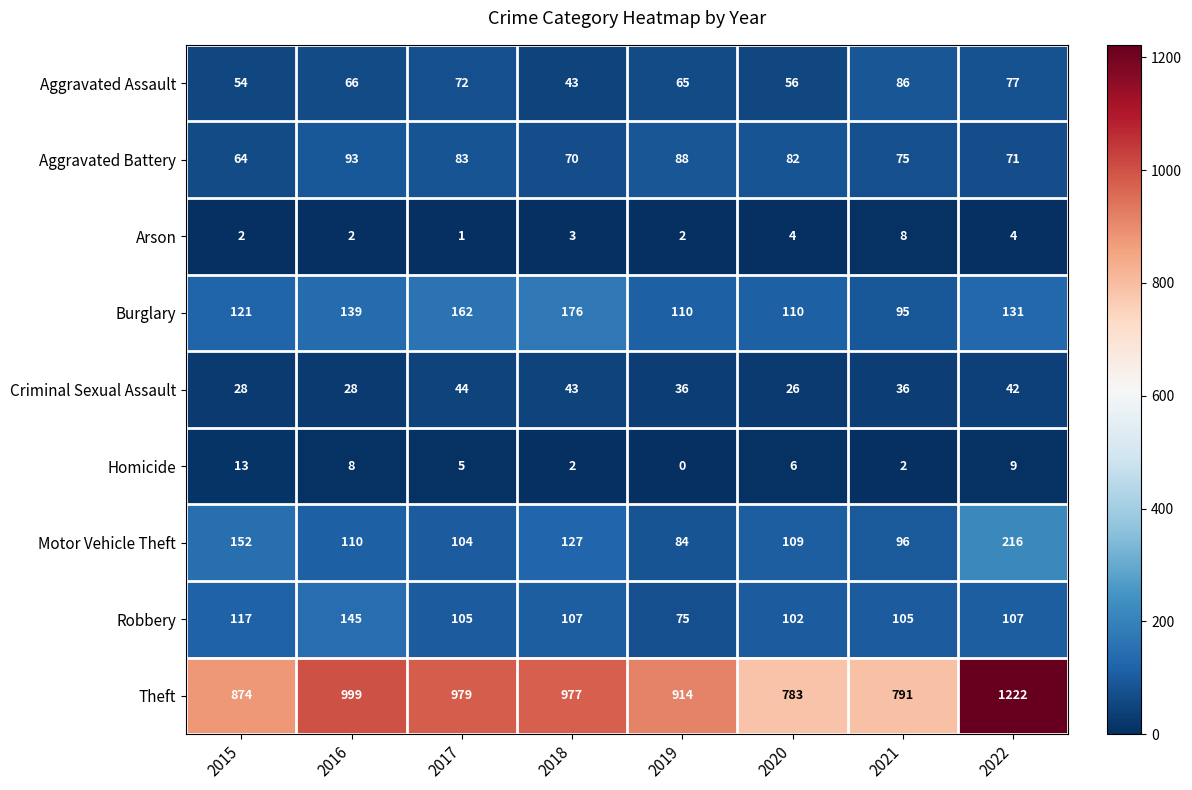

Between 2017 and 2022, which series saw the biggest shift?

Theft